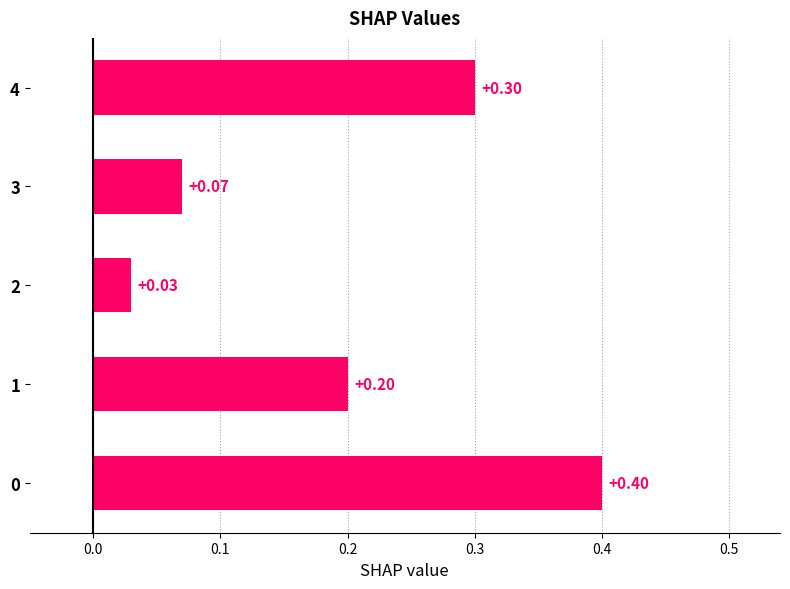

Count the number of categories in the chart.

5